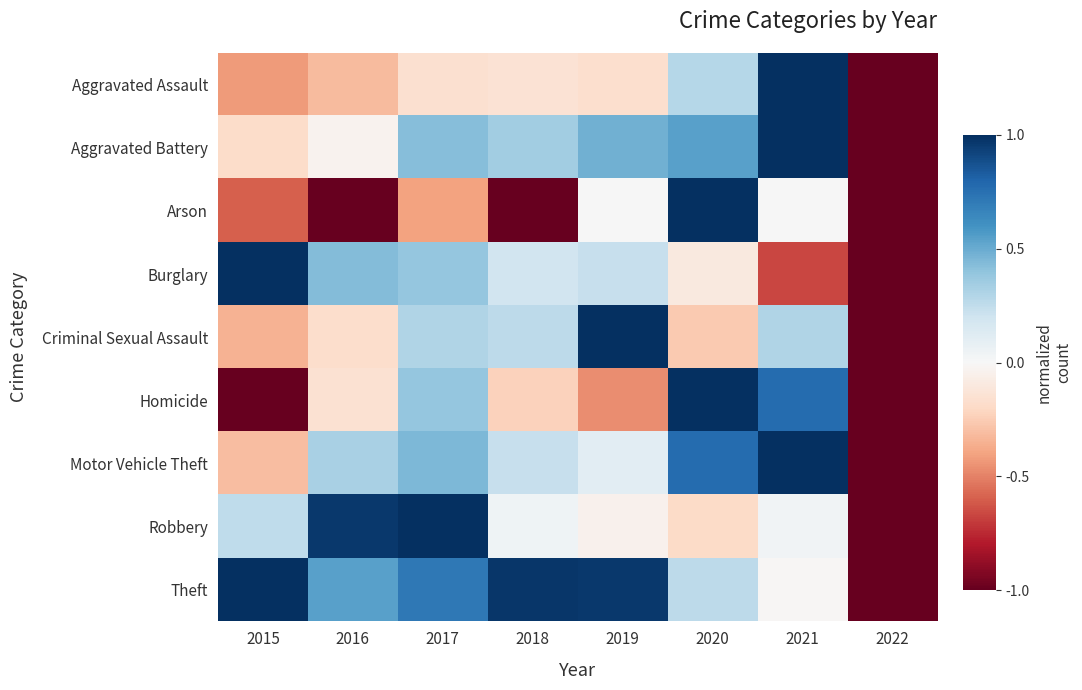

Reading right to left, what are all the values shown in this chart?

Aggravated Assault: 2022=-1.0	2021=1.0	2020=0.3	2019=-0.2	2018=-0.1	2017=-0.2	2016=-0.3	2015=-0.4
Aggravated Battery: 2022=-1.0	2021=1.0	2020=0.5	2019=0.5	2018=0.3	2017=0.4	2016=-0.0	2015=-0.2
Arson: 2022=-1.0	2021=0.0	2020=1.0	2019=0.0	2018=-1.0	2017=-0.4	2016=-1.0	2015=-0.6
Burglary: 2022=-1.0	2021=-0.7	2020=-0.1	2019=0.2	2018=0.2	2017=0.4	2016=0.4	2015=1.0
Criminal Sexual Assault: 2022=-1.0	2021=0.3	2020=-0.3	2019=1.0	2018=0.3	2017=0.3	2016=-0.2	2015=-0.3
Homicide: 2022=-1.0	2021=0.8	2020=1.0	2019=-0.5	2018=-0.2	2017=0.4	2016=-0.2	2015=-1.0
Motor Vehicle Theft: 2022=-1.0	2021=1.0	2020=0.8	2019=0.1	2018=0.2	2017=0.4	2016=0.3	2015=-0.3
Robbery: 2022=-1.0	2021=0.0	2020=-0.2	2019=-0.0	2018=0.0	2017=1.0	2016=1.0	2015=0.3
Theft: 2022=-1.0	2021=-0.0	2020=0.3	2019=1.0	2018=1.0	2017=0.7	2016=0.5	2015=1.0